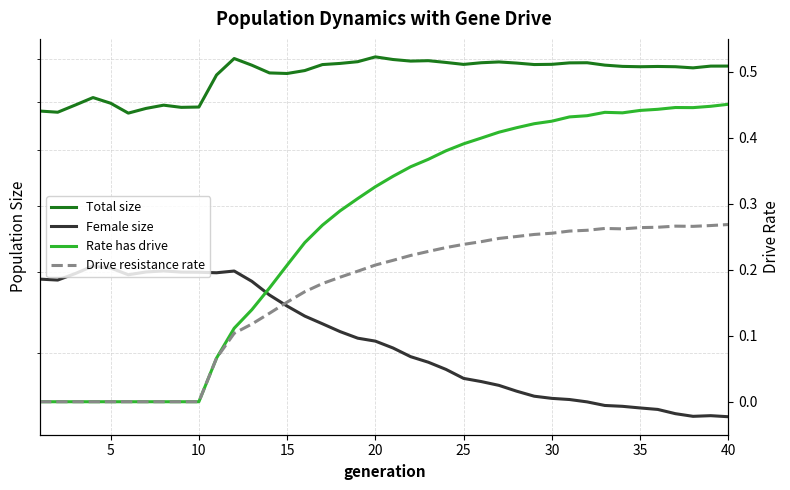

What is the difference between the second highest and minimum values in the Total size series?

12584.0